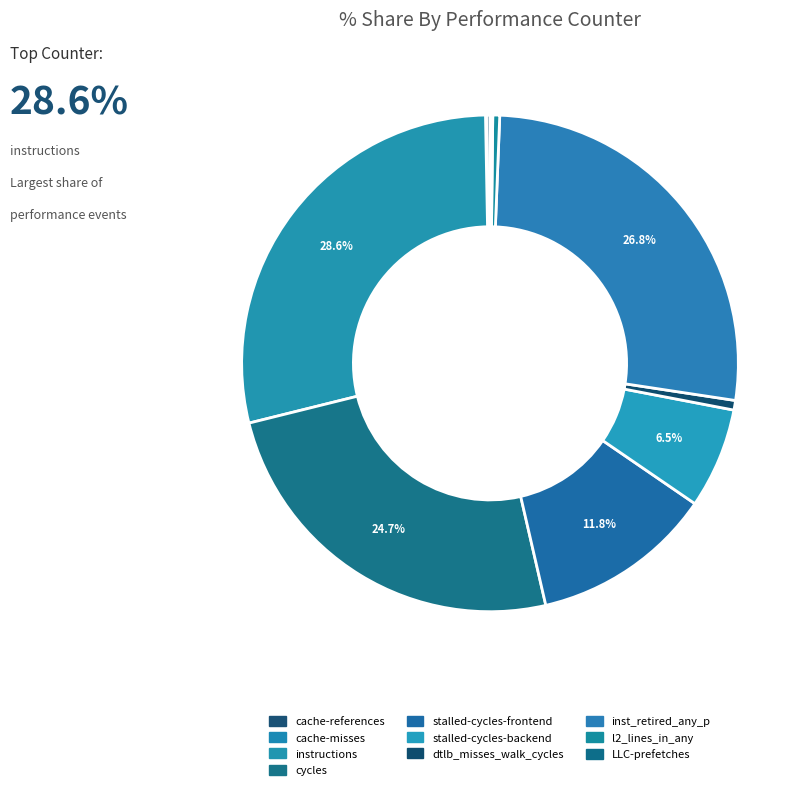

Which slice is the smallest?

cache-misses